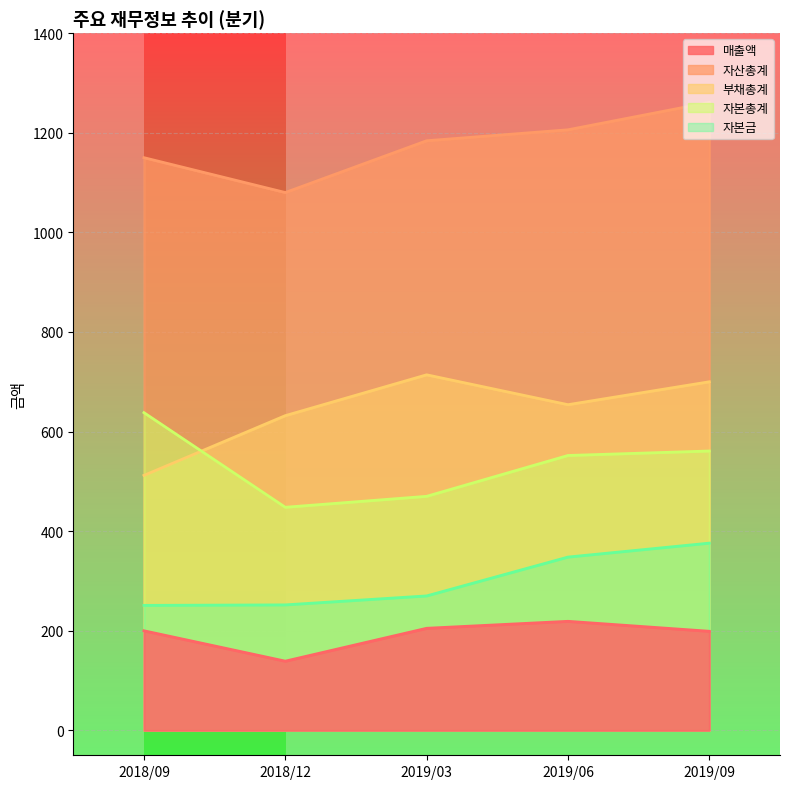

What is the spread (max minus min) of values at 2019/09?

1062